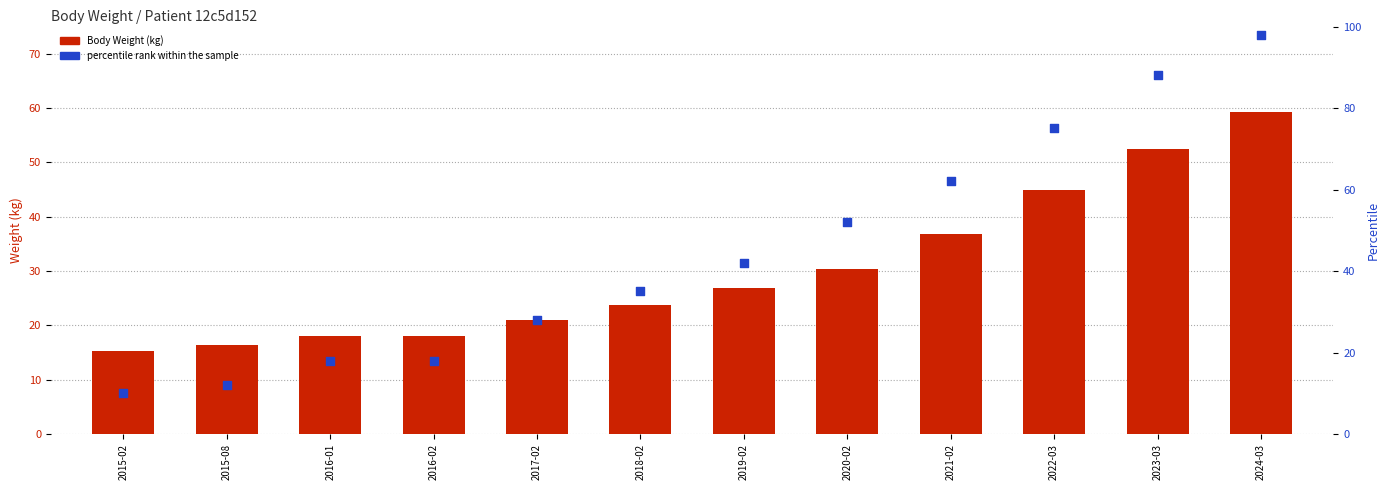

Which series contains the highest Y value?

percentile rank within the sample